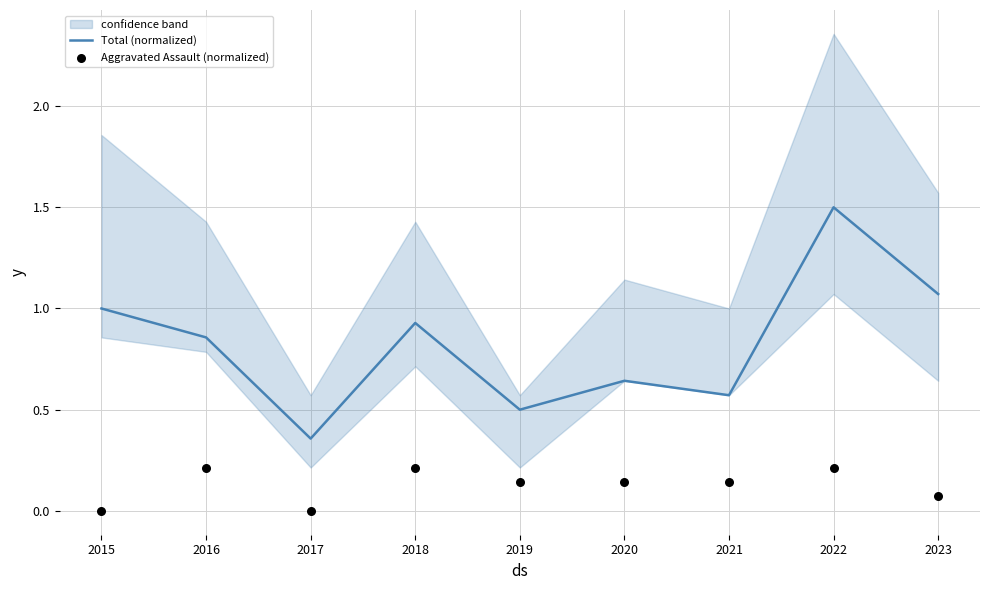

Which series has the largest total across all categories?

Total (normalized)